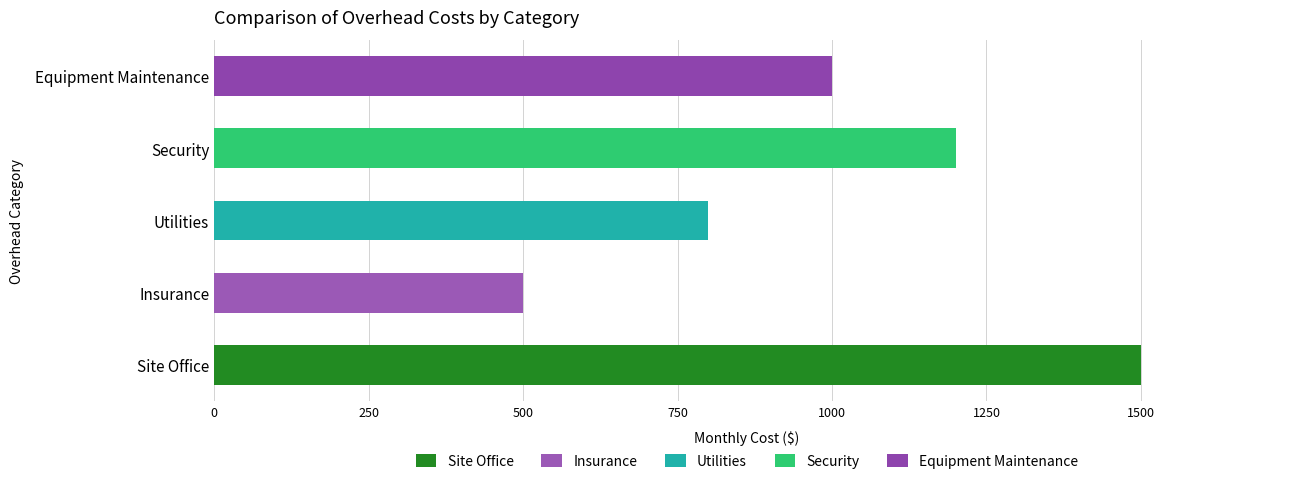

What is the difference between the maximum and minimum values?

1000